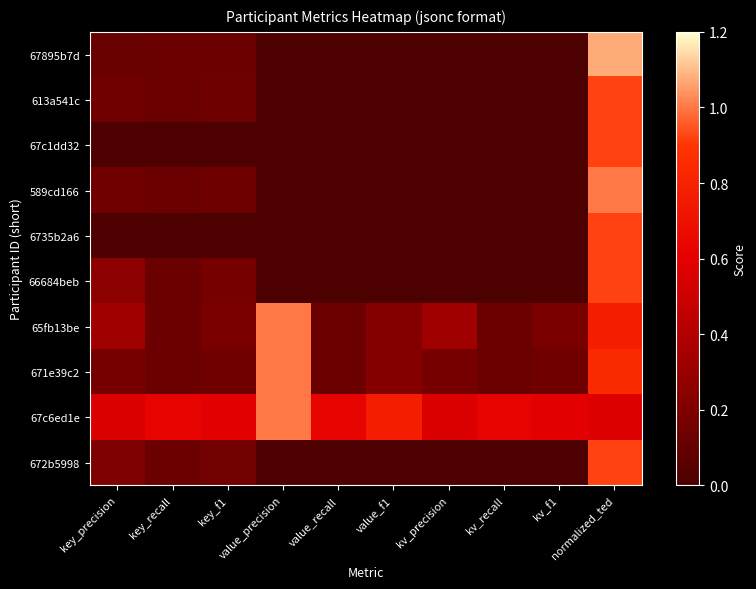

Count the number of categories in the chart.

10